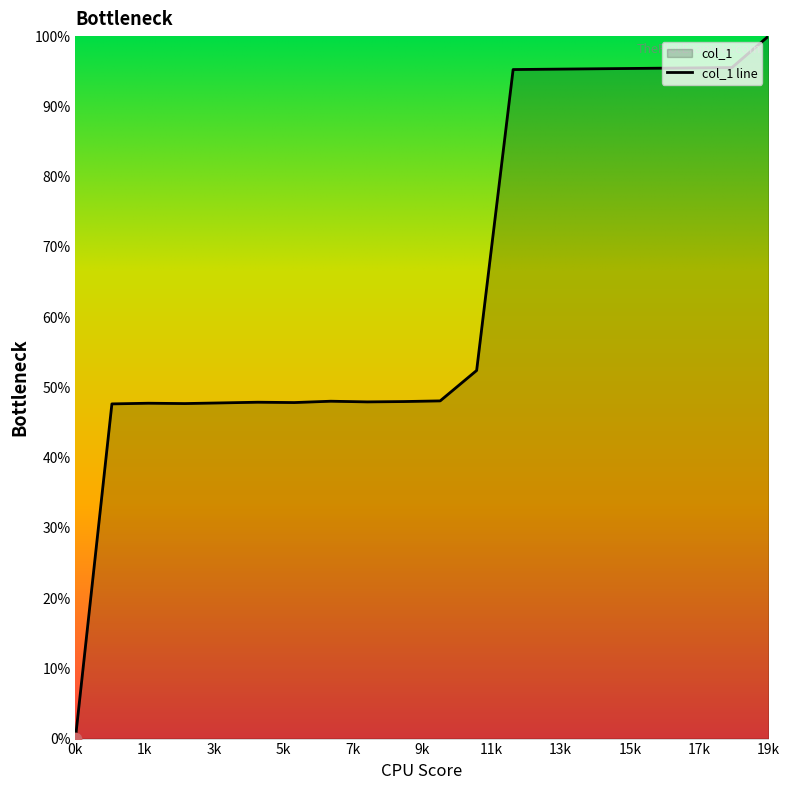

What is the change in value from 8 to 11?

+94